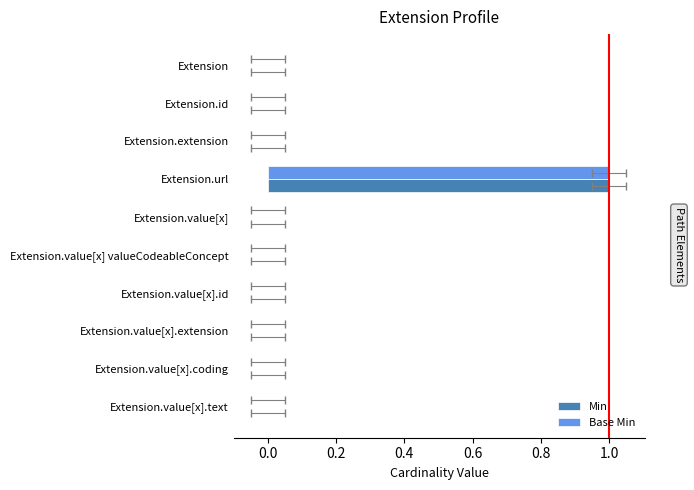

What is the maximum value shown in the chart?

1